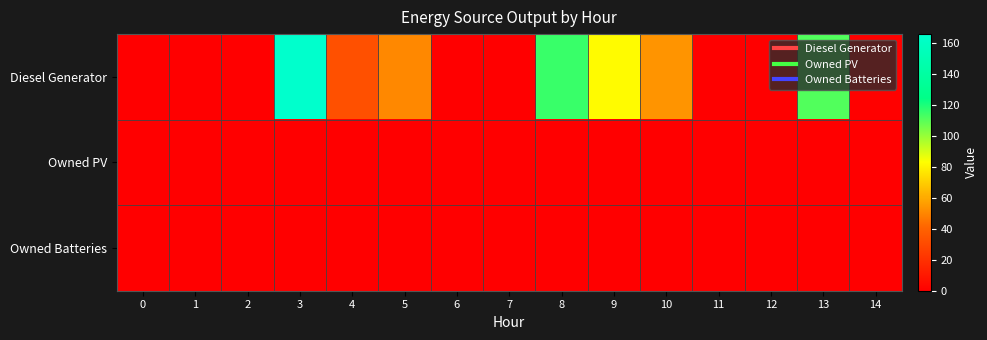

Which series has the largest total across all categories?

Diesel Generator